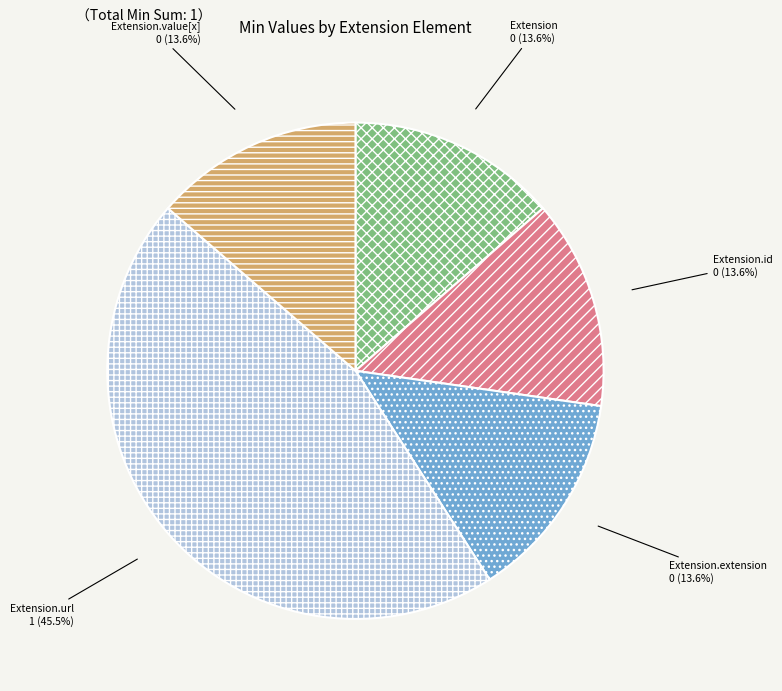

What percentage is NOT represented by Extension.id?

86.4%